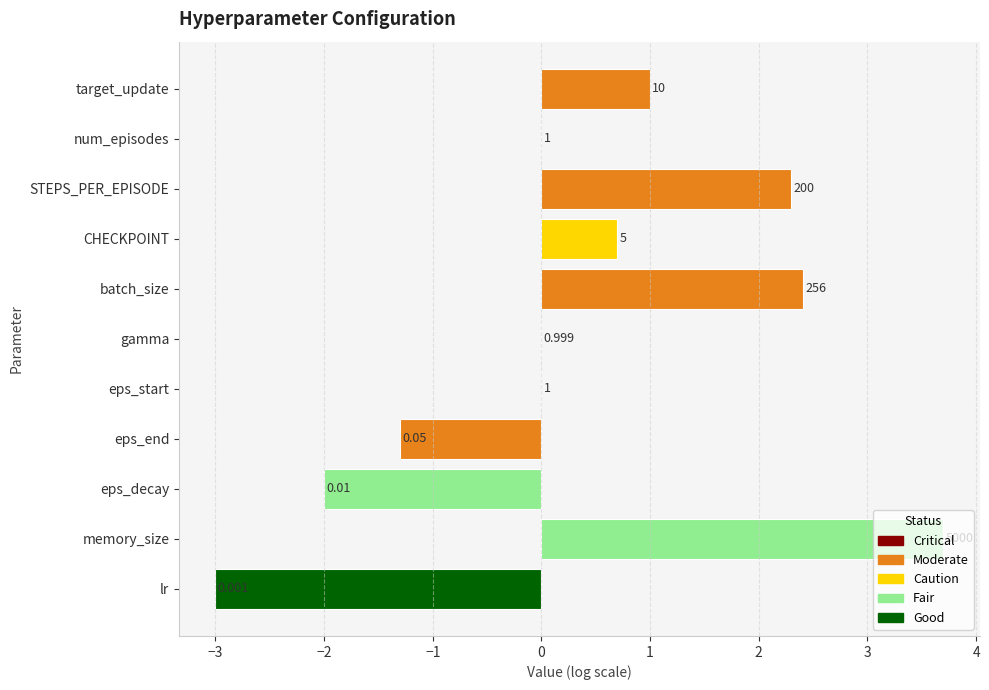

How many positive values are there?

7